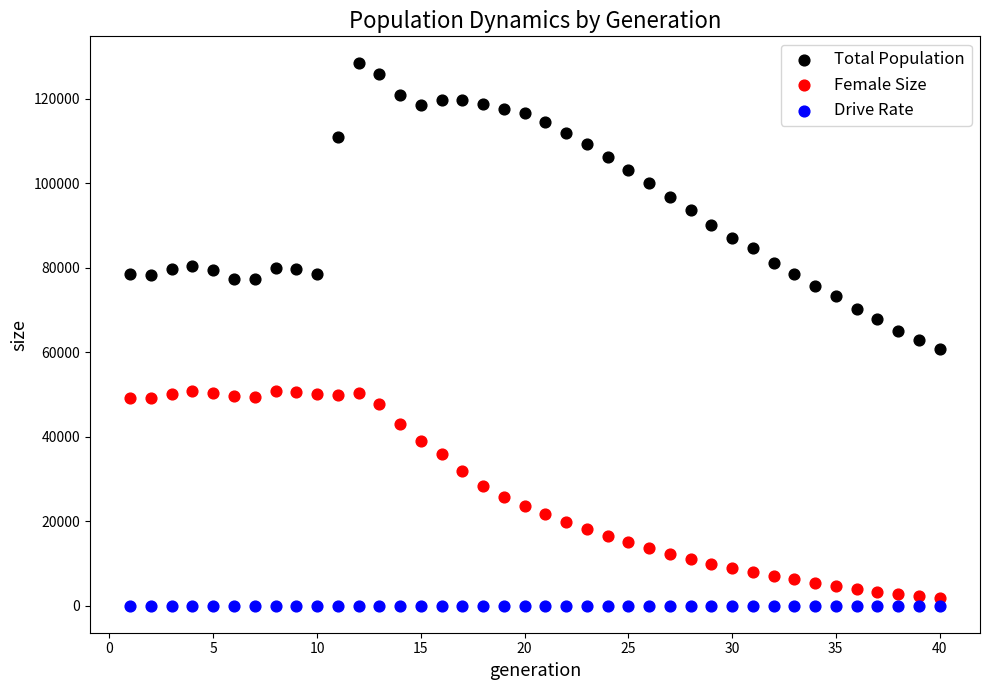

What are all the series names shown in the legend?

Total Population, Female Size, Drive Rate